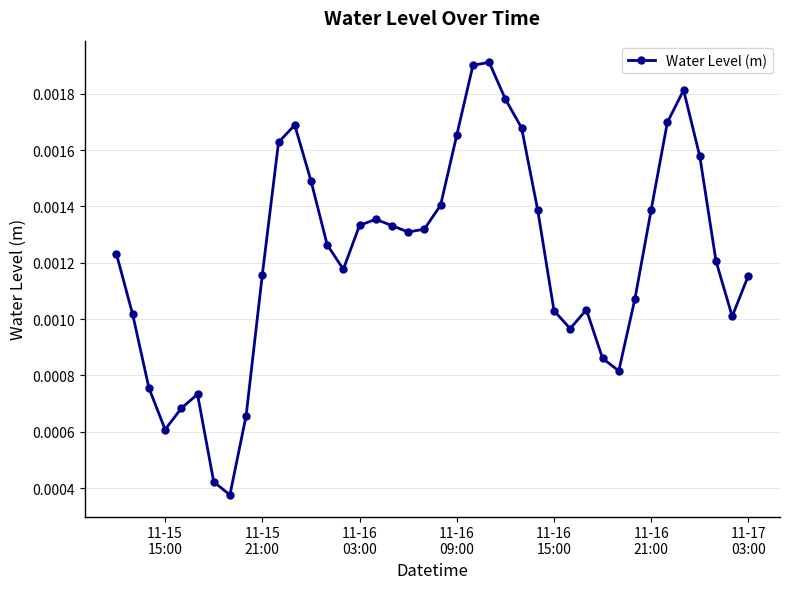

True or false: the data has more than 0 interior local peaks.

True